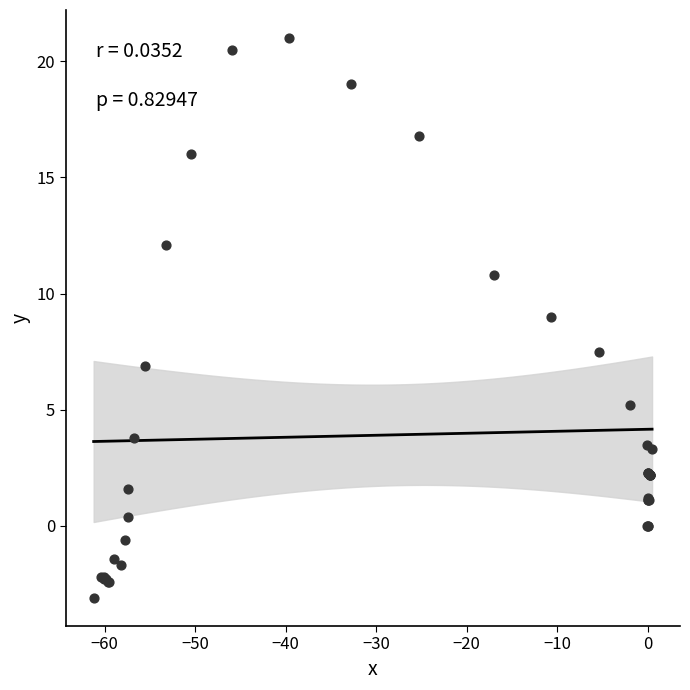

What Y value in the scatter plot is closest to 8?

7.5